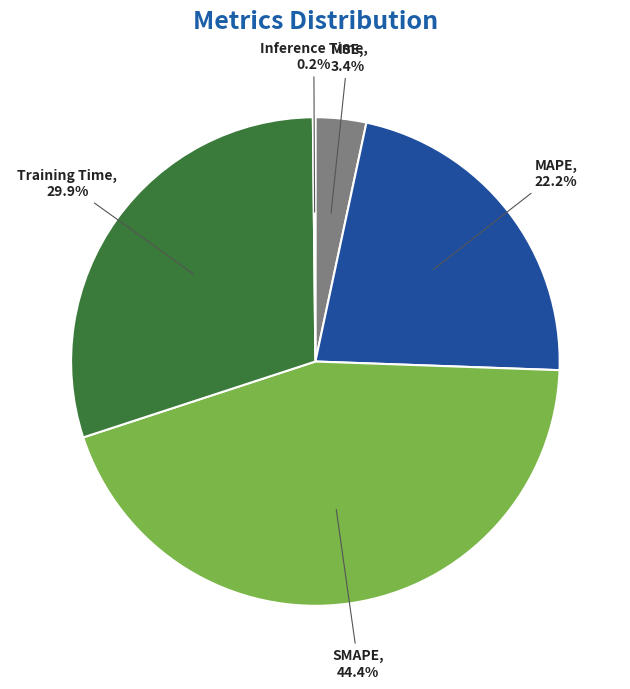

Which category has the biggest portion of the pie?

SMAPE